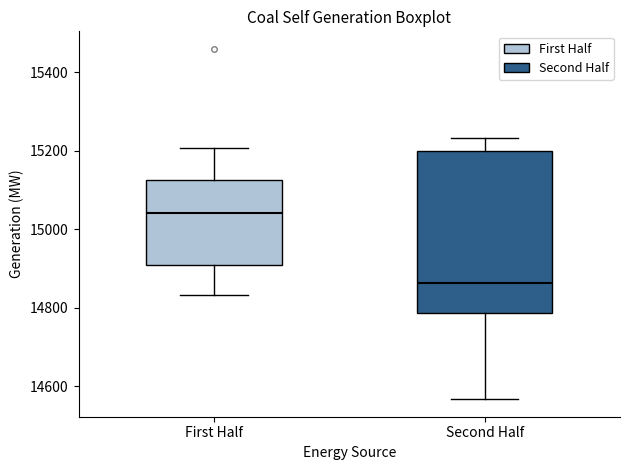

Reading left to right, transcribe this box plot: for each box, give where its median line is, the range the box spans, and where its two whiskers end, as read against the y-axis. The values are not printed on the chart, so give them approximately, as read against the axis.

First Half: median 15040, box 14900 to 15120, whiskers 14840 to 15200
Second Half: median 14860, box 14780 to 15200, whiskers 14560 to 15240